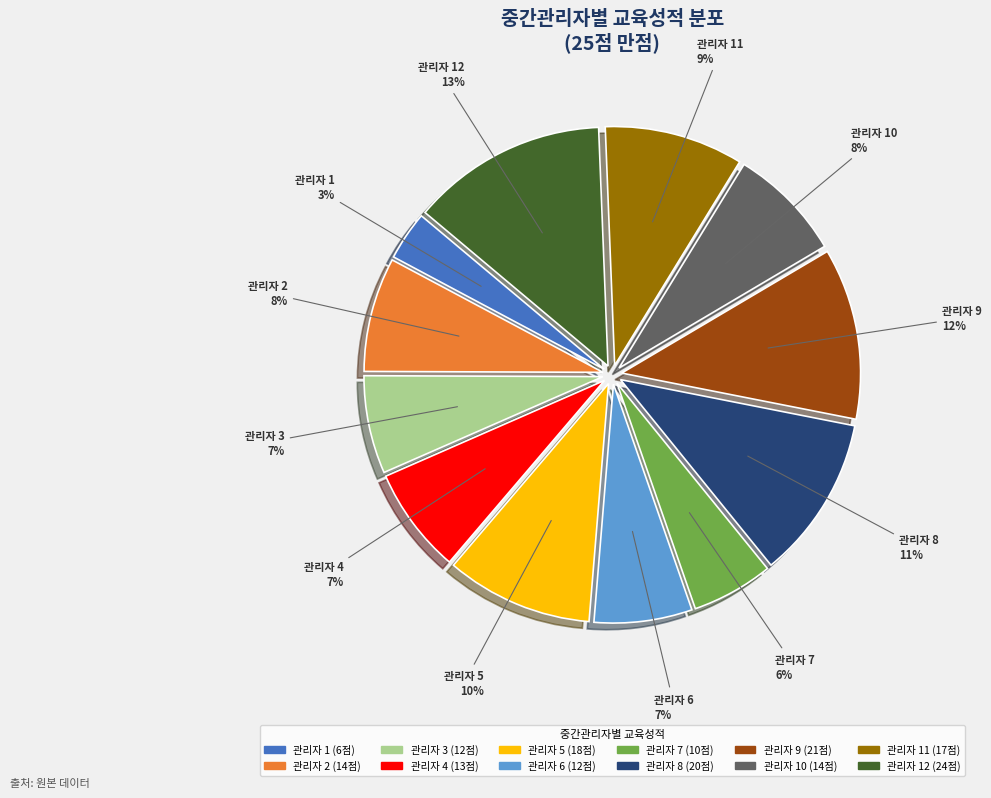

What is the ratio of the value at 관리자 6 to the value at 관리자 8?

0.6